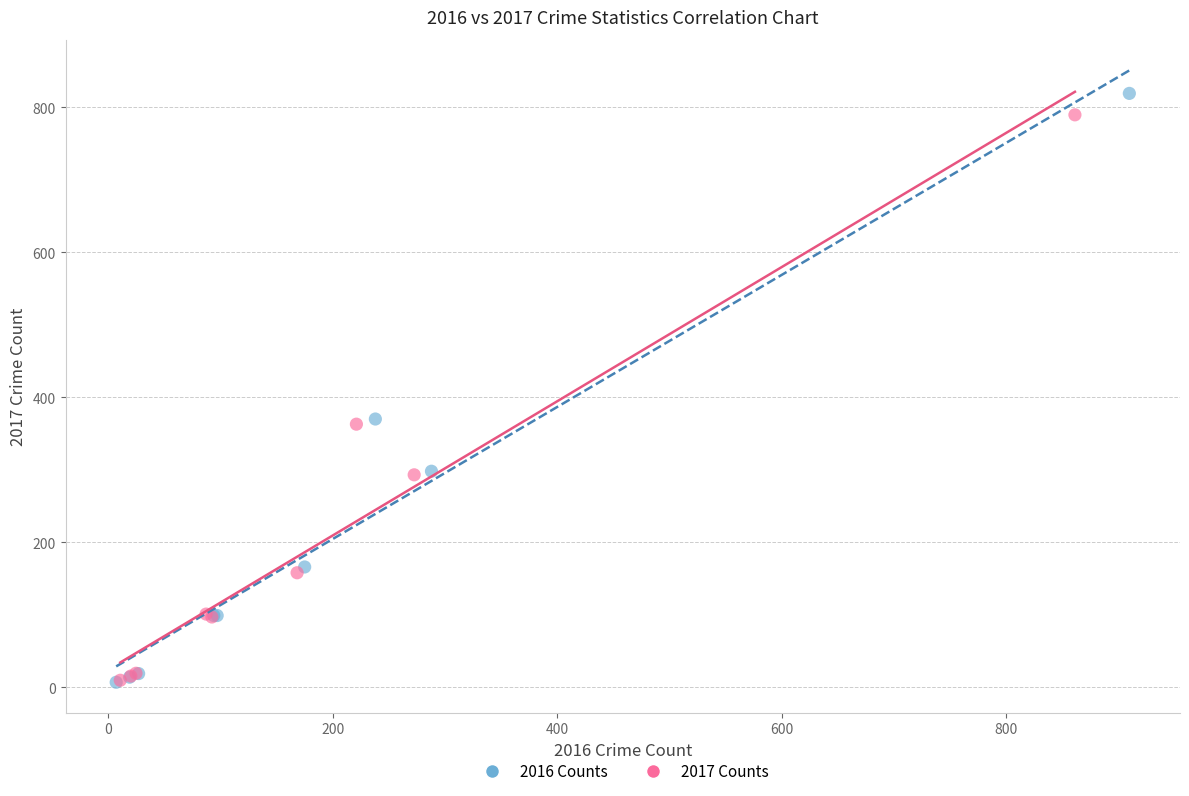

Which series has the widest spread of Y values?

2016 Counts